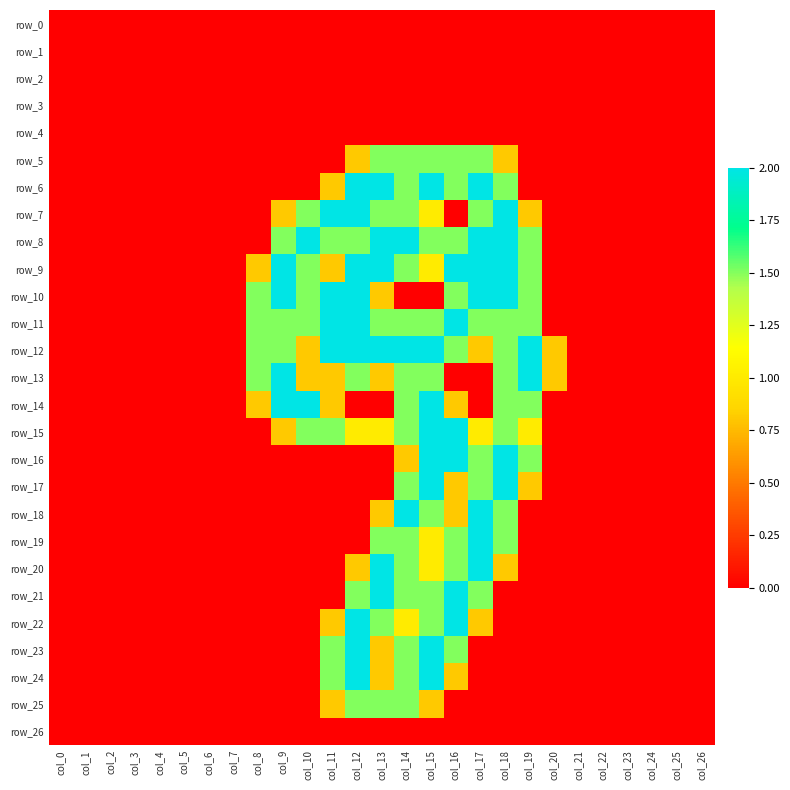

The row_0 series shows 0.0 at col_1. True or false?

True